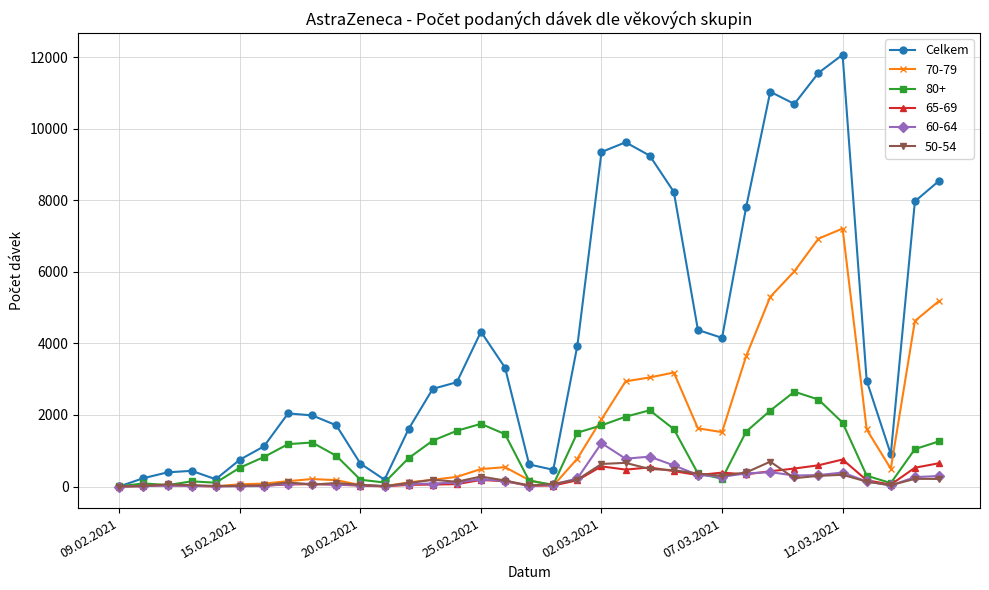

Which series has the largest range (max minus min)?

Celkem